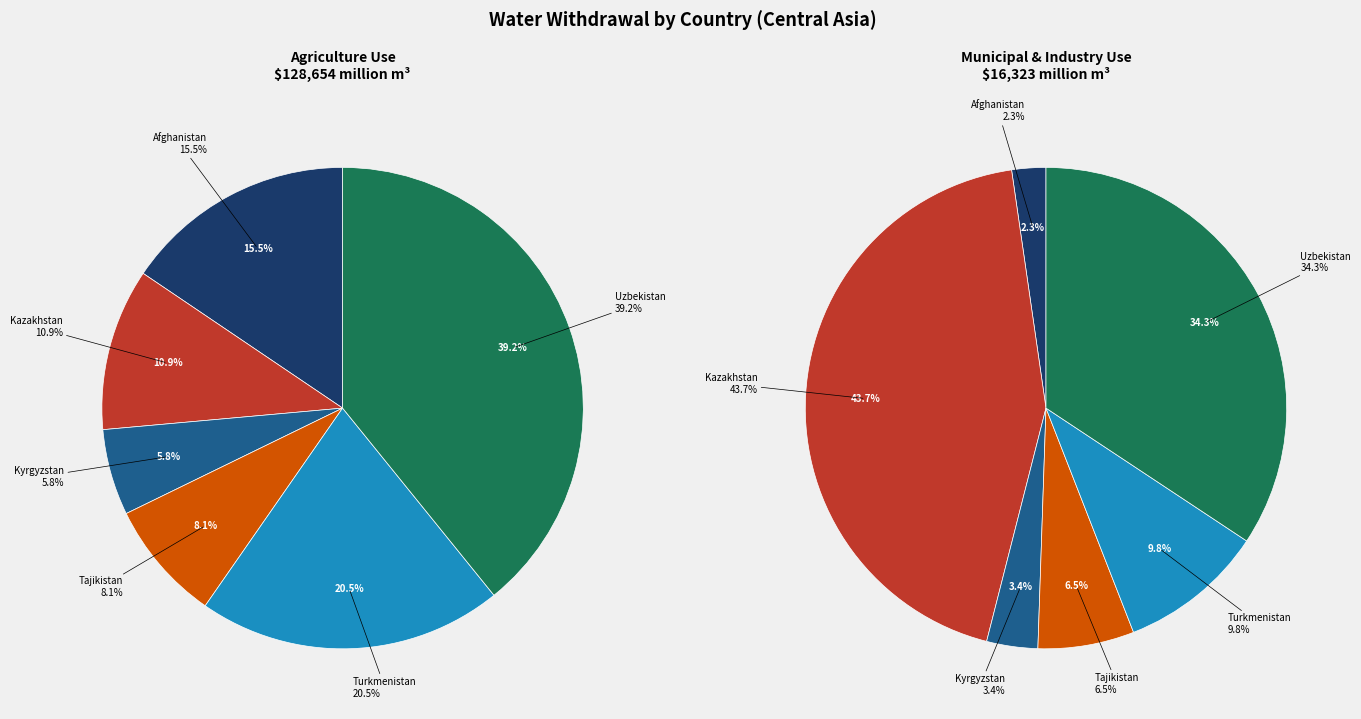

What is the smallest slice in the pie chart?

Afghanistan